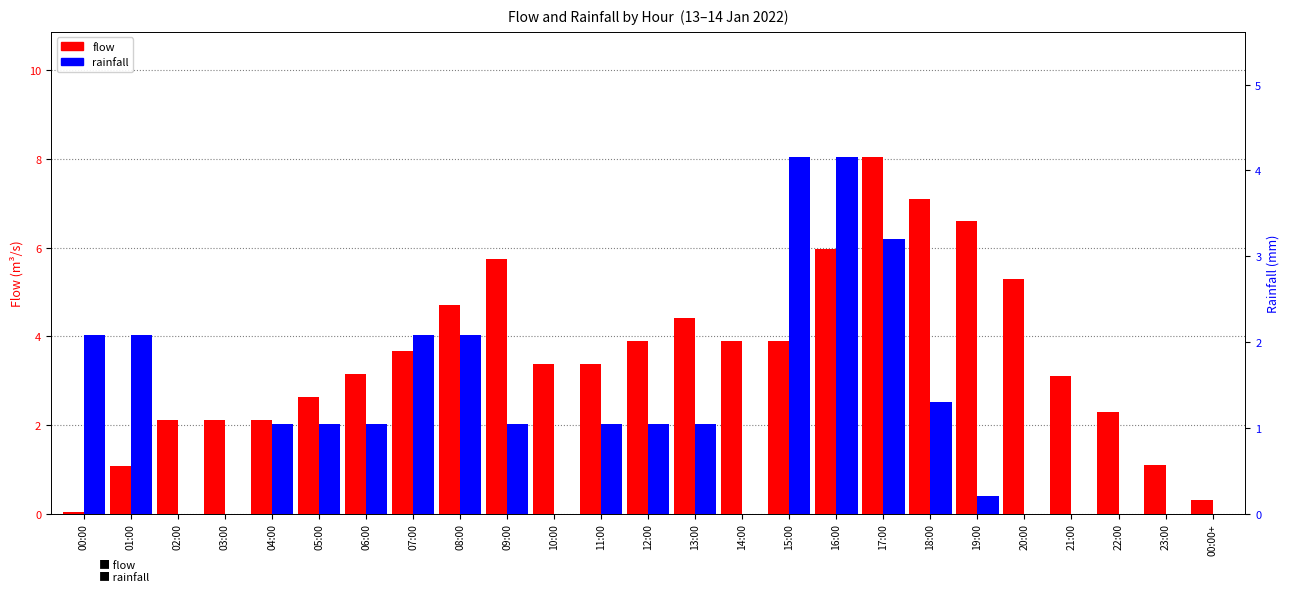

What is the sum of the flow values at 00:00 and 20:00?

5.3